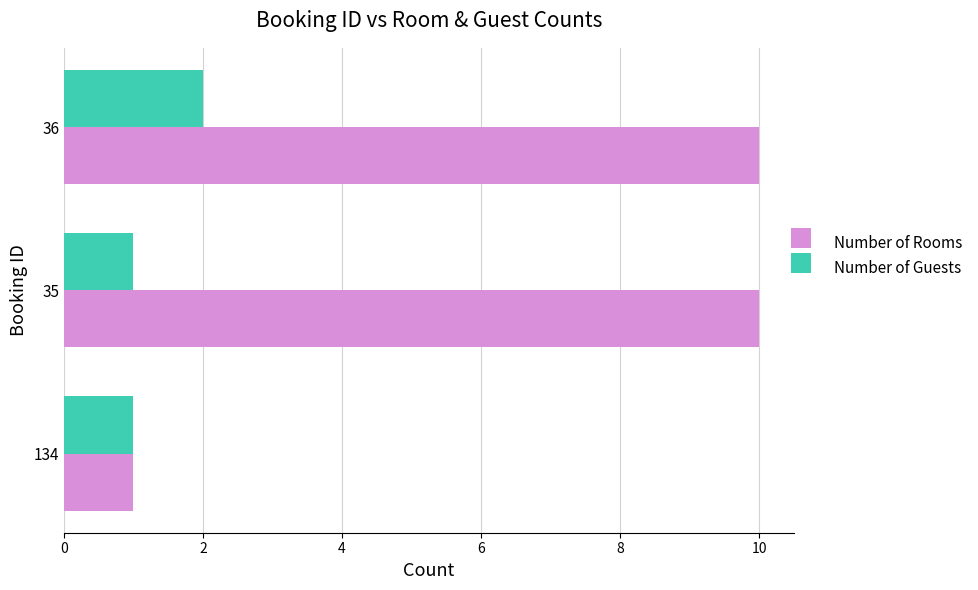

The value of Number of Rooms at 134 is 0. True or false?

False